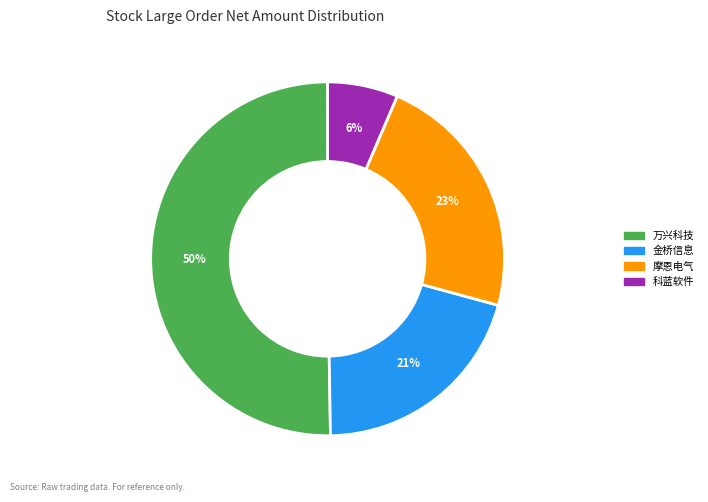

To the nearest percent, what is the average slice percentage?

25%